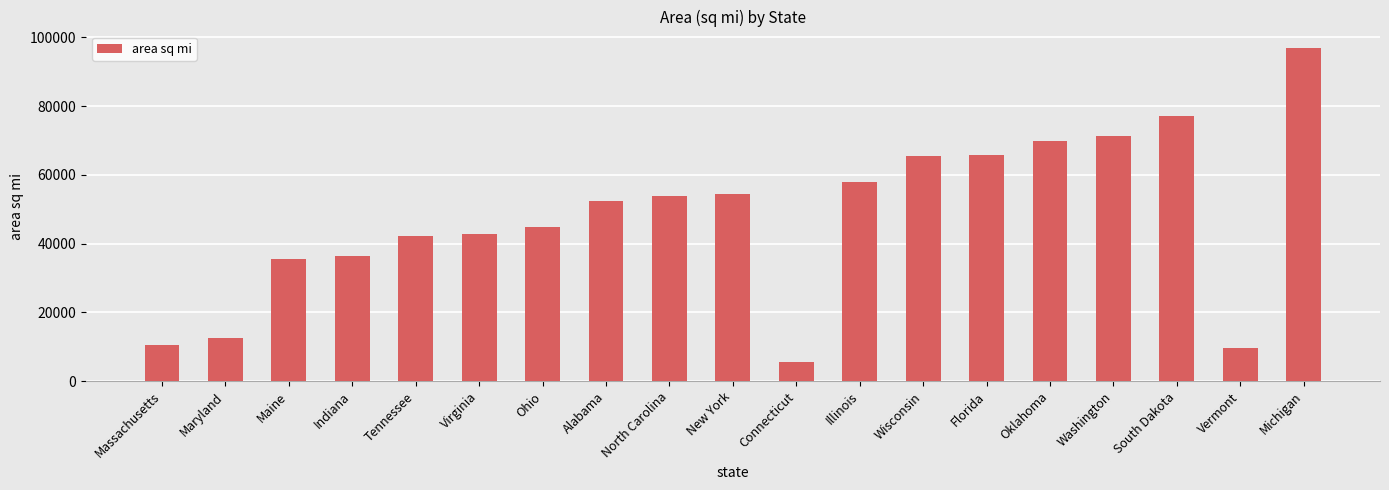

What is the value of the 19th bar from the left?

96810